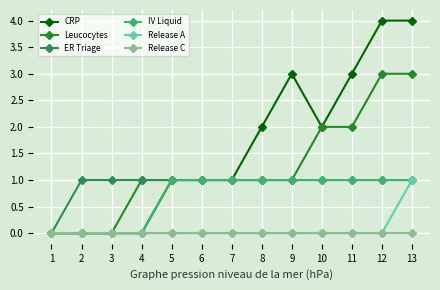

Count the number of categories in the chart.

13